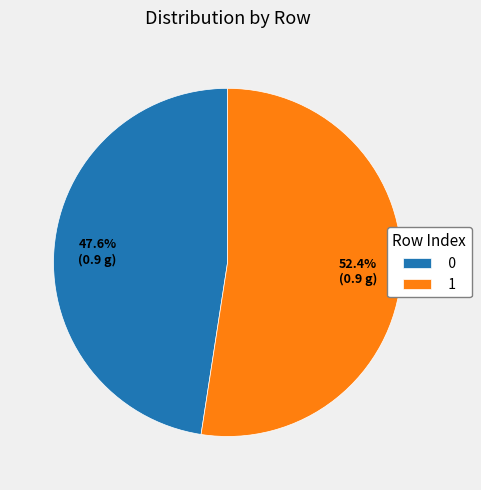

What percentage is the 0 slice, to the nearest percent?

48%